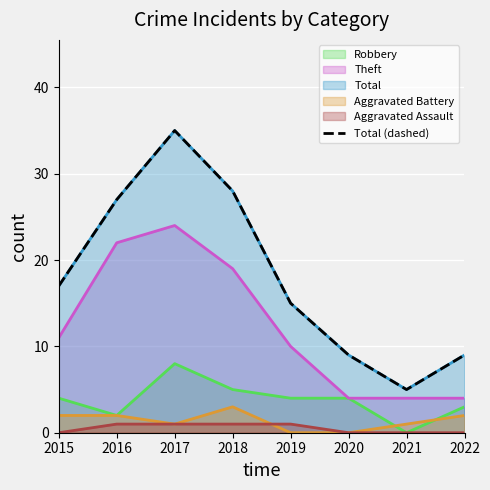

What is the sum of all values?

145